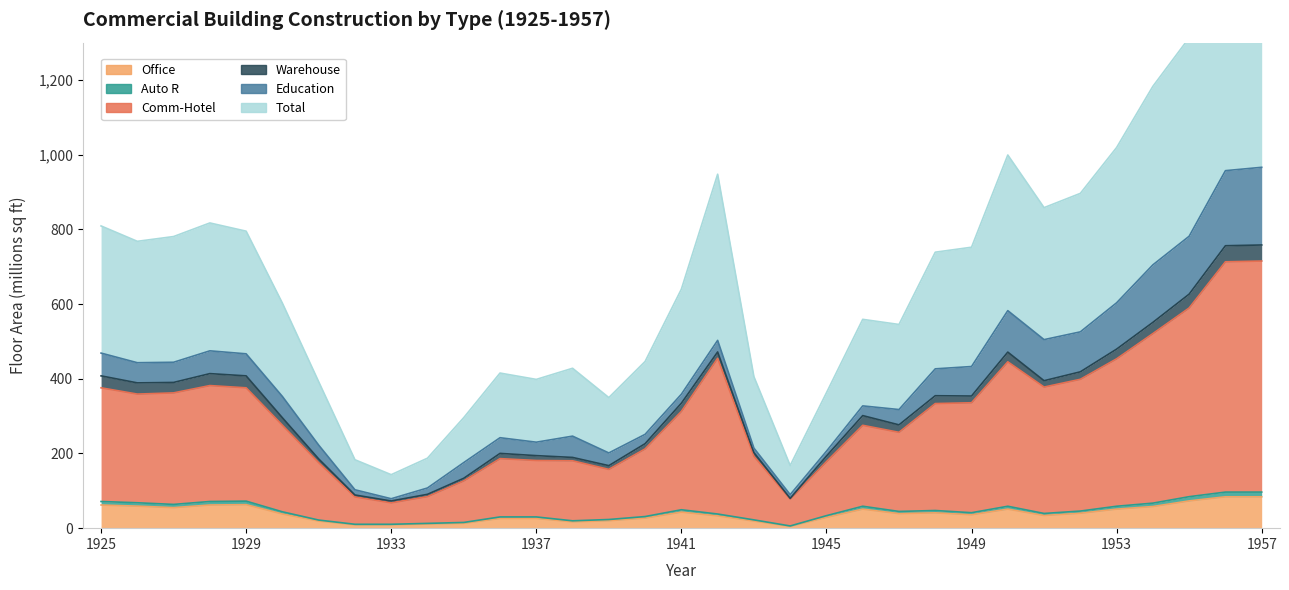

The value of Total at 1943 is 529.9. True or false?

False